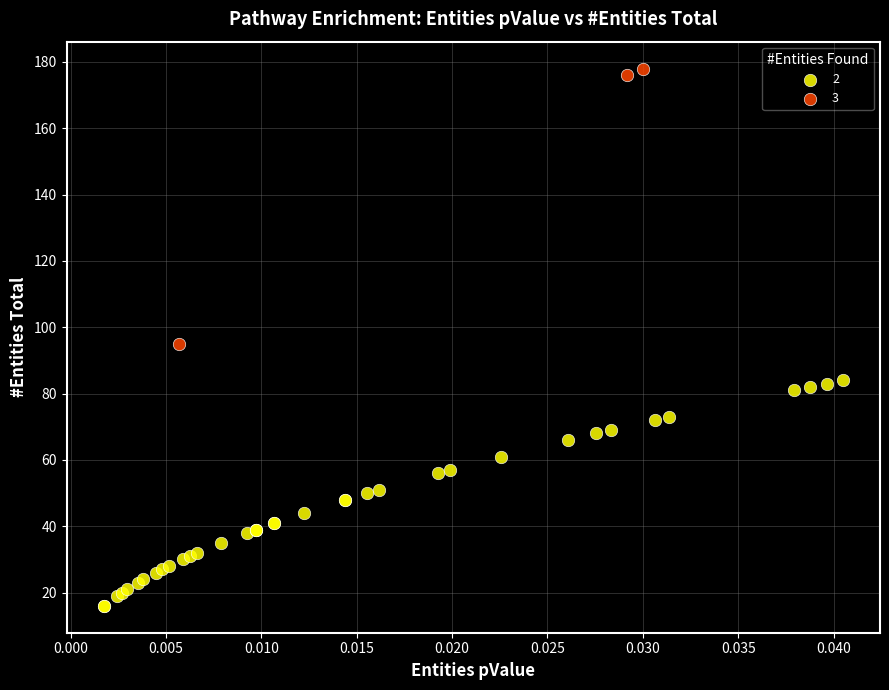

Which series reaches the maximum Y coordinate?

3